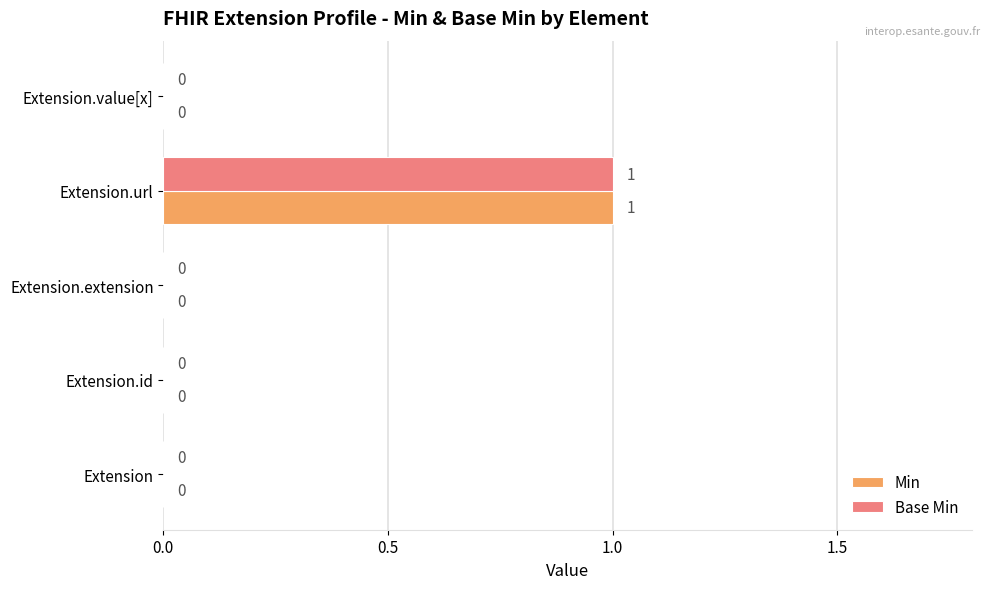

At which category is the sum across all series the highest?

Extension.url